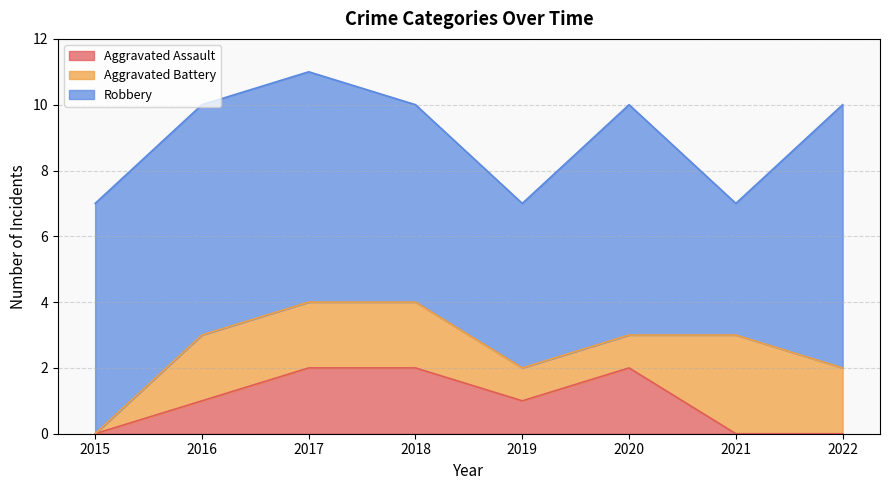

What is the sum of the Aggravated Assault values at 2017 and 2016?

3